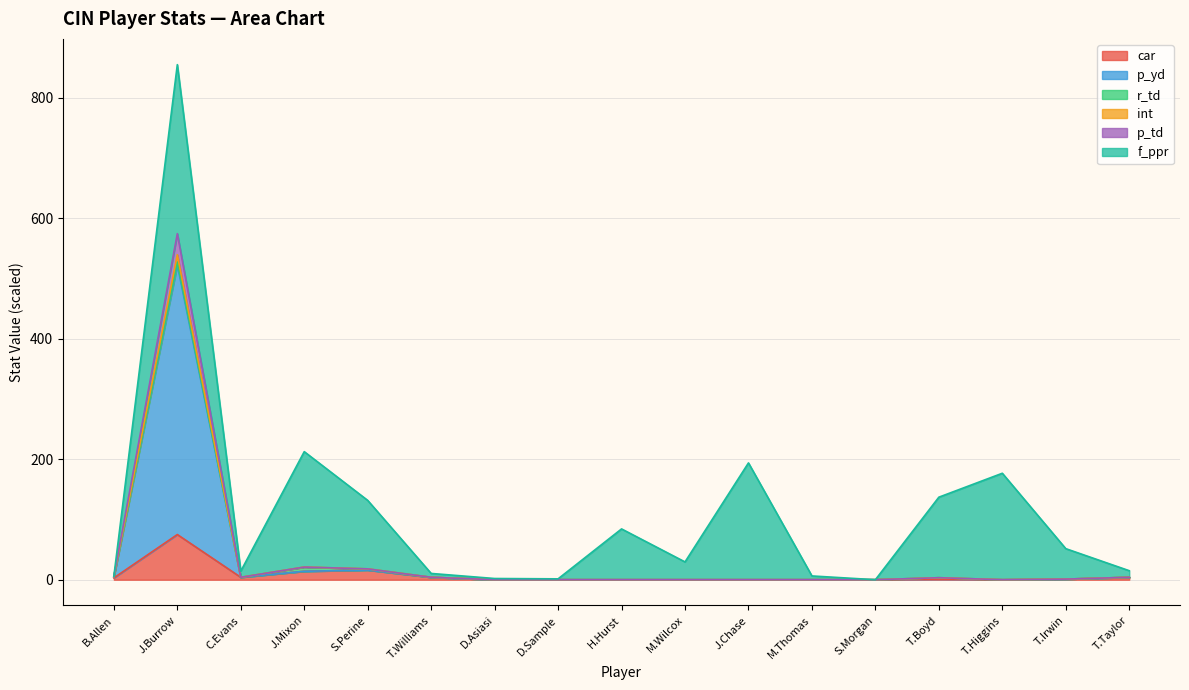

What position from the left is T.Higgins?

15